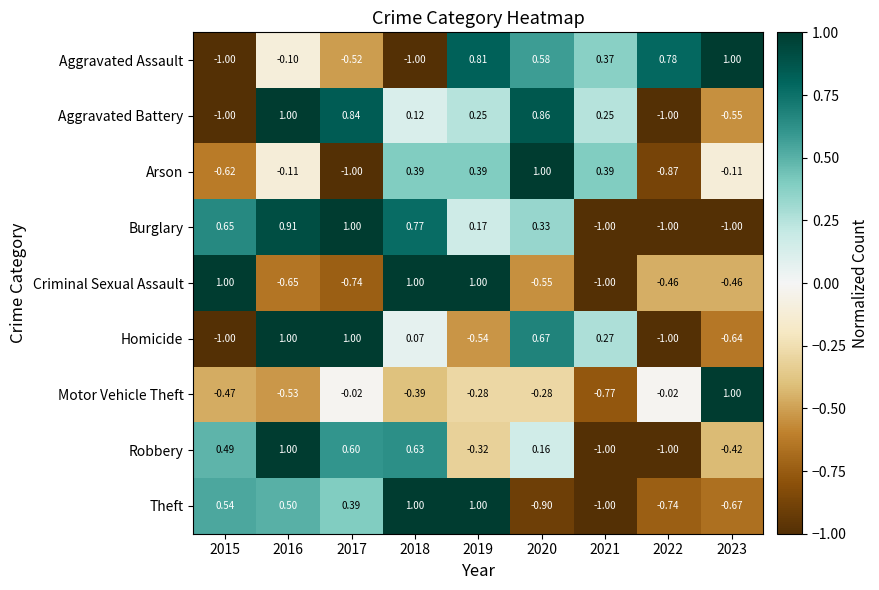

Is the value of Criminal Sexual Assault at 2020 greater than the value of Arson at 2023?

No